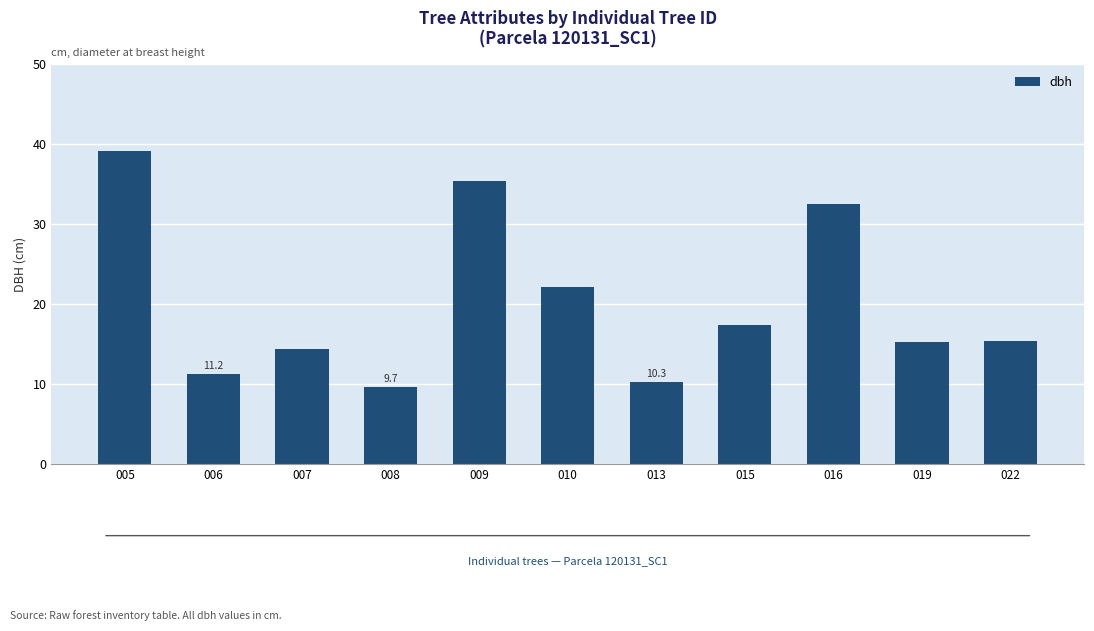

What is the difference between the second highest and minimum values?

25.7